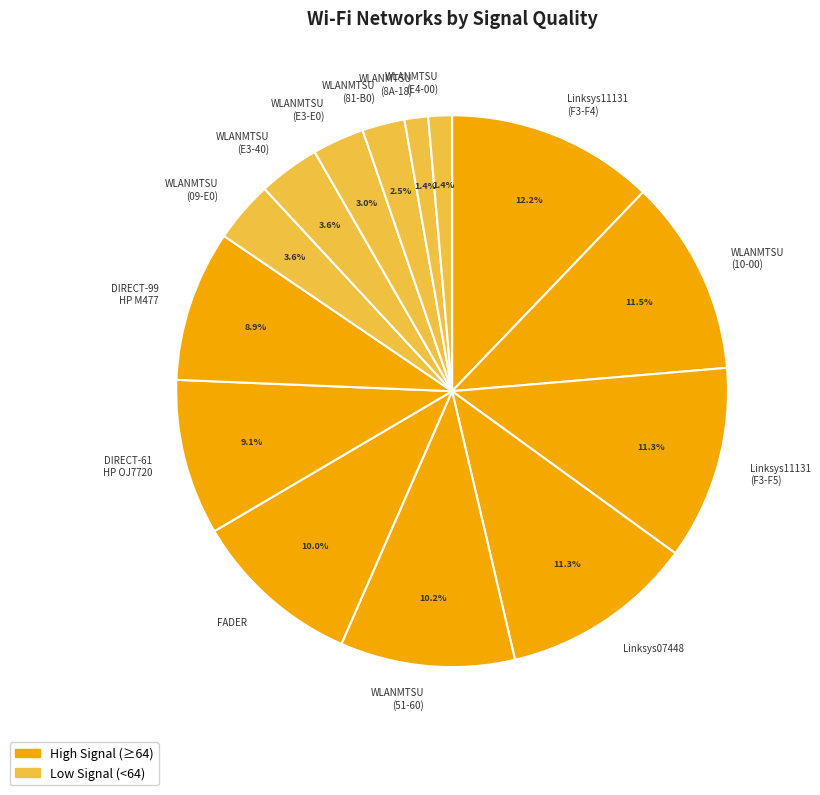

Which has a higher value, FADER or WLANMTSU (10-00)?

WLANMTSU (10-00)